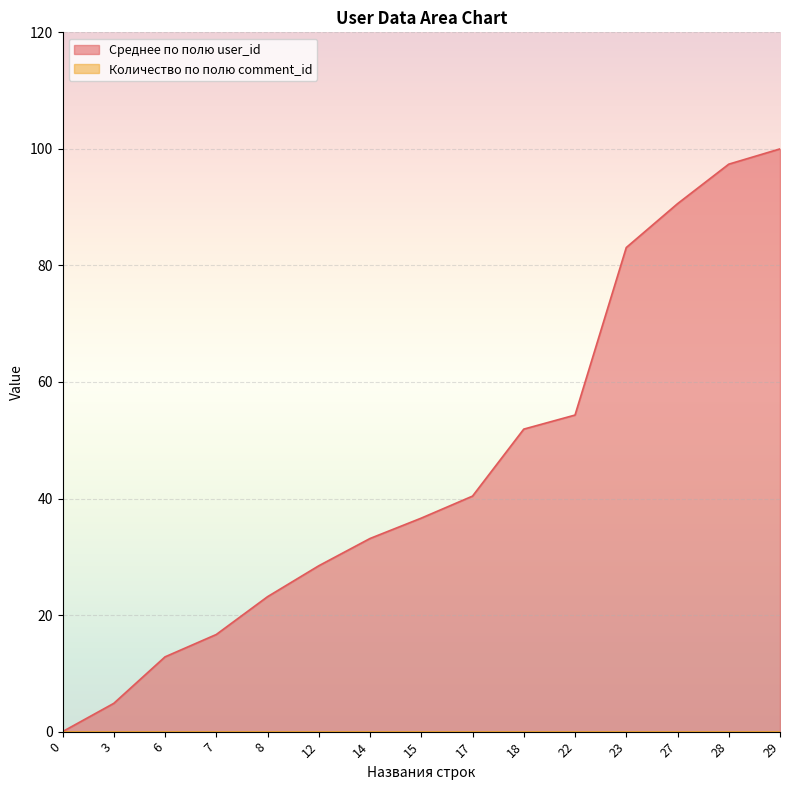

How many values are below 36?

7